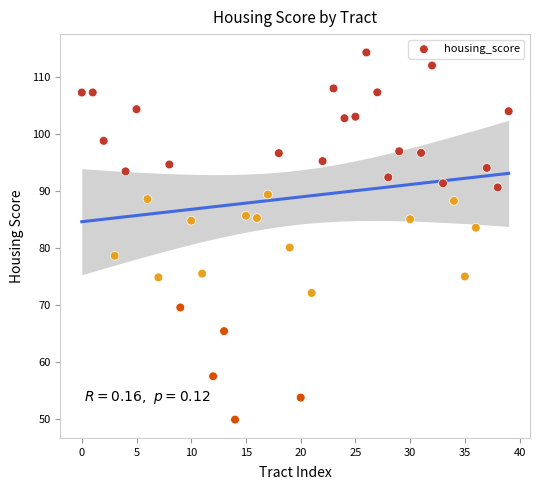

How many data points are displayed?

40